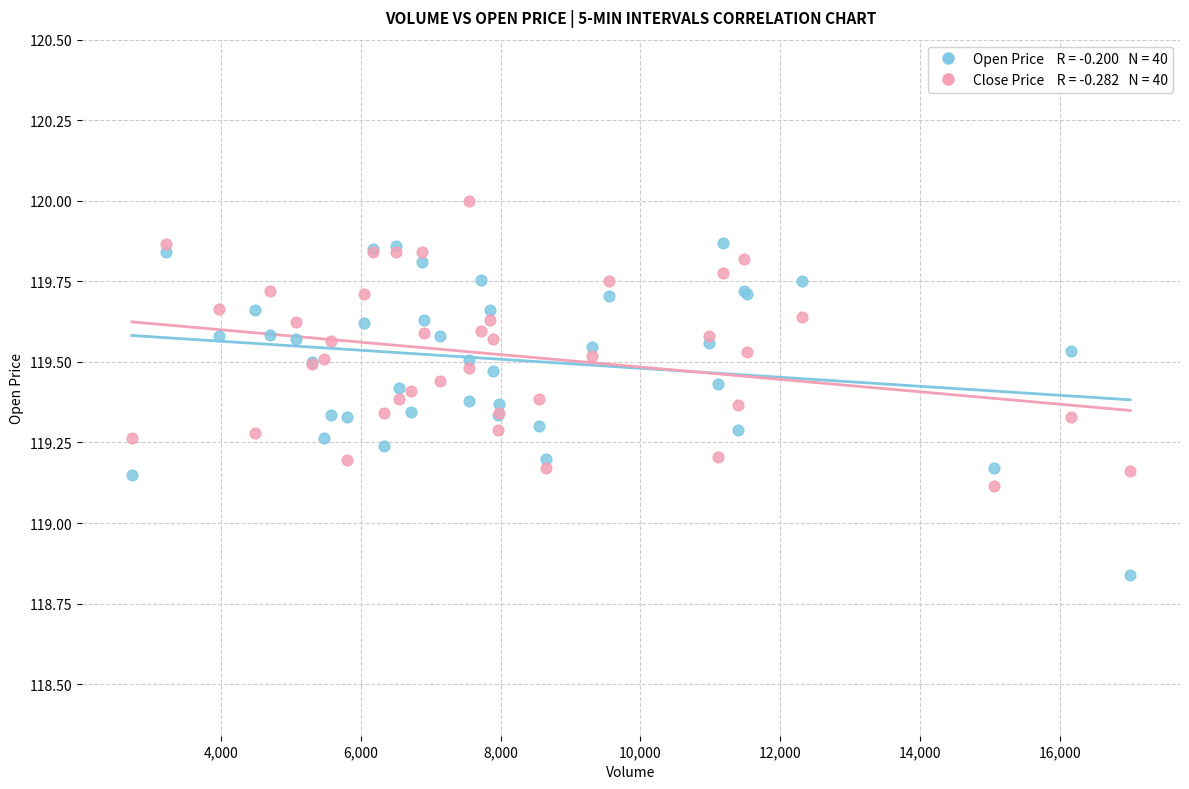

Across all series, what Y value is closest to 119?

119.1